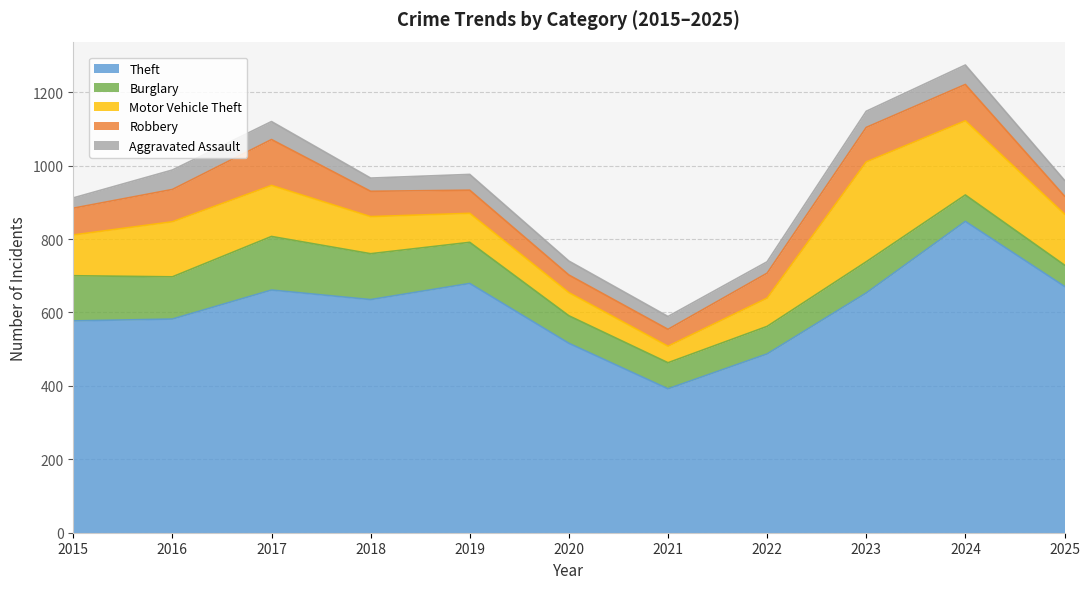

Where is the first local minimum for Robbery?

2021